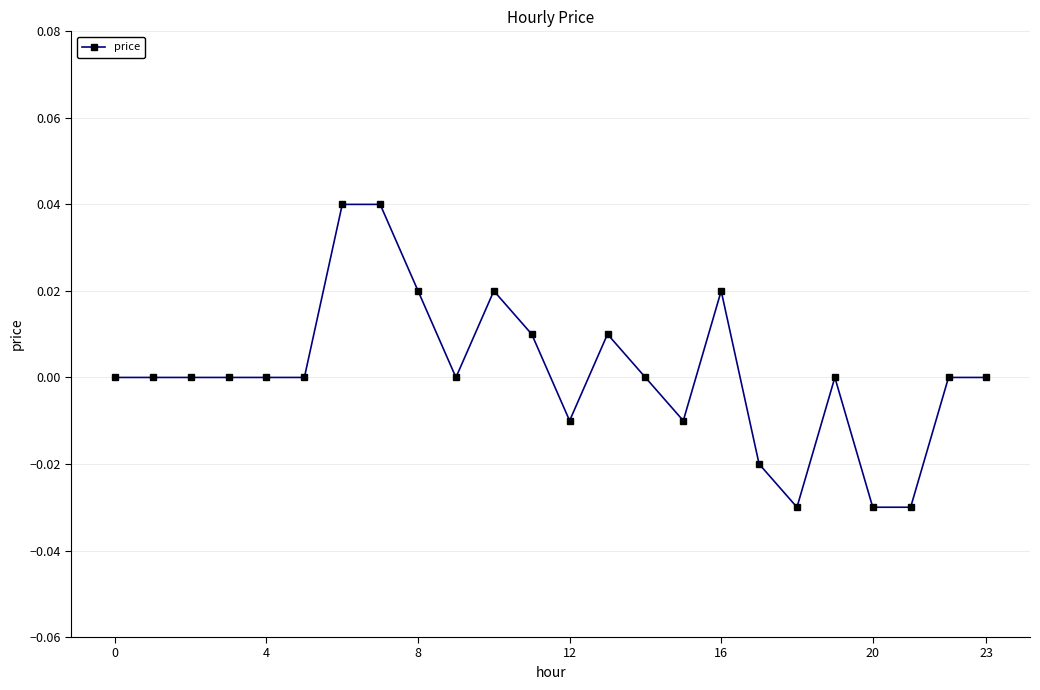

True or false: there are more than 0 points higher than both neighbors.

True